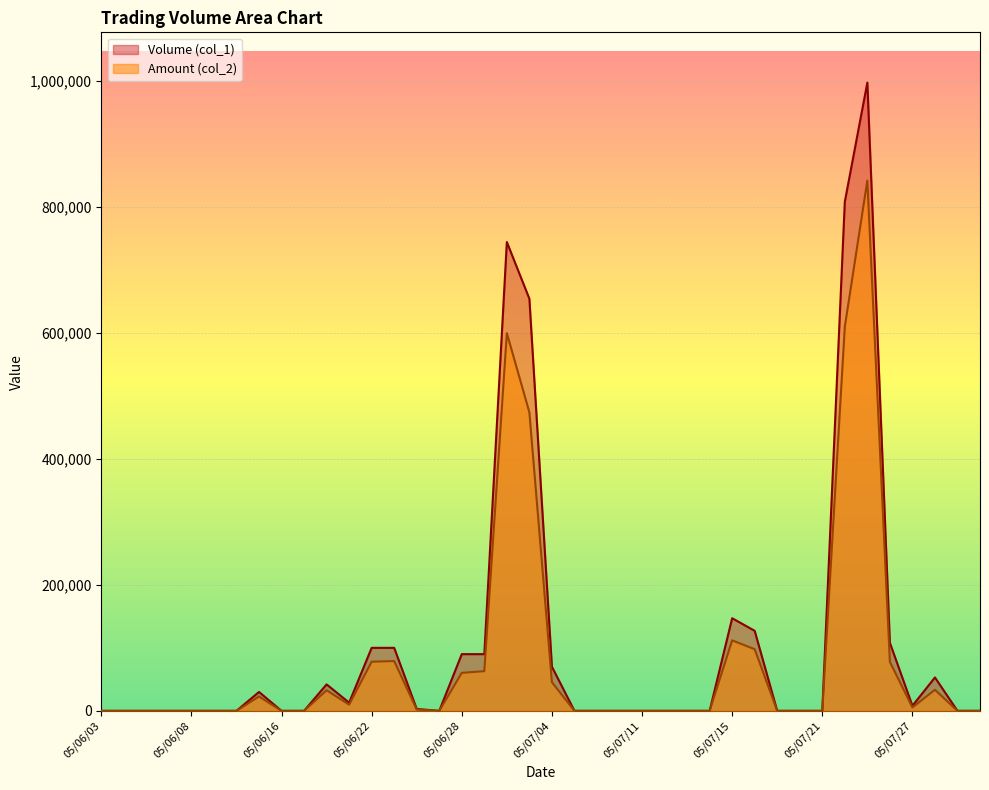

What is the label of the 7th point from the right?

05/07/22